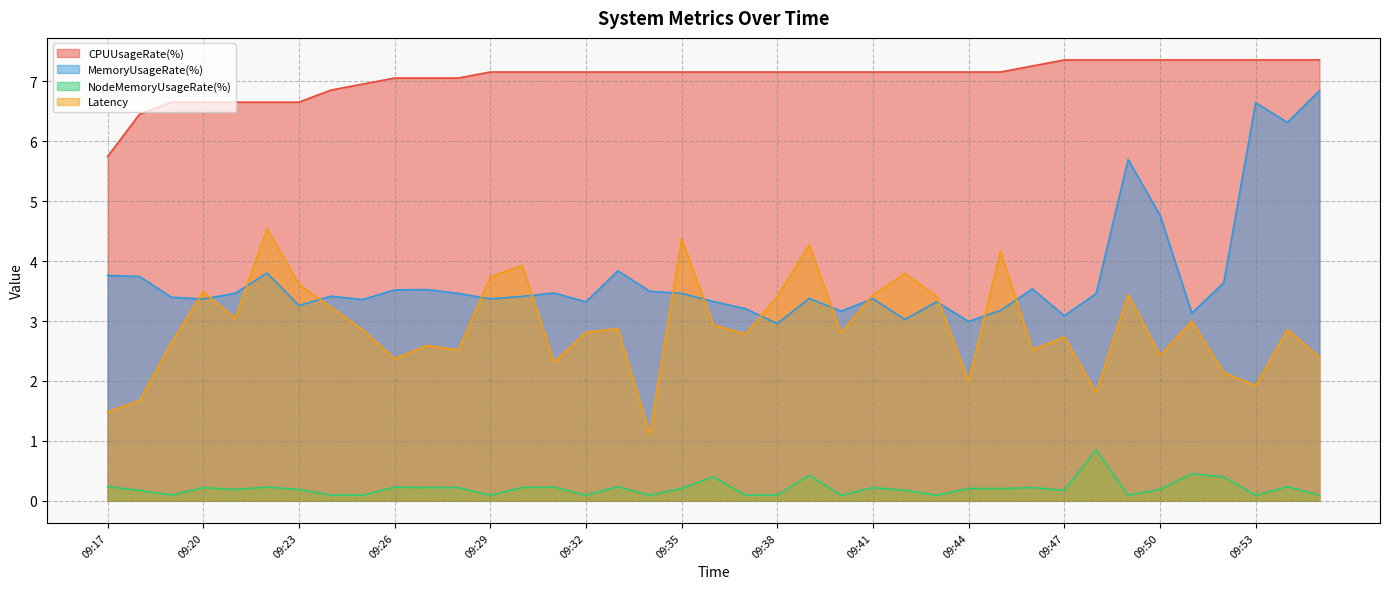

How many distinct data groups are displayed?

4